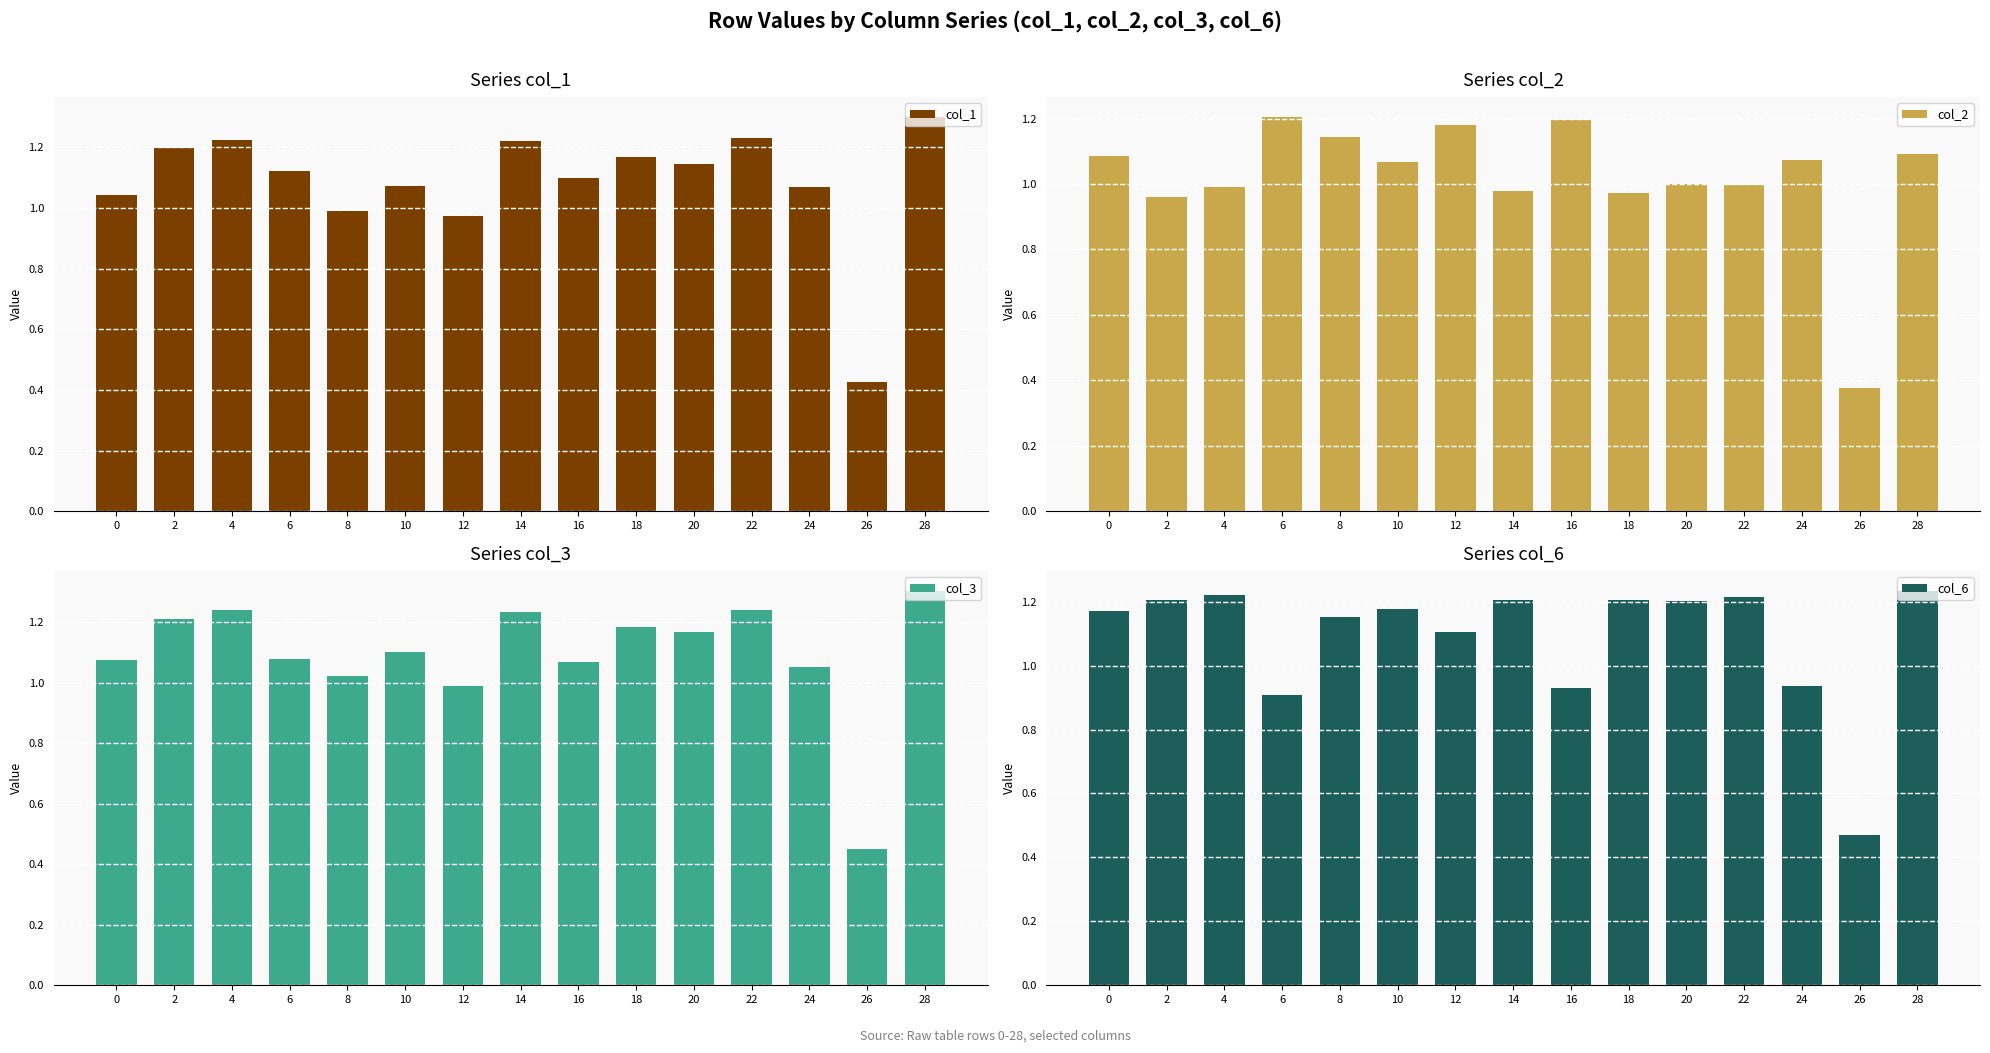

Between 28 and 24, which is larger?

28